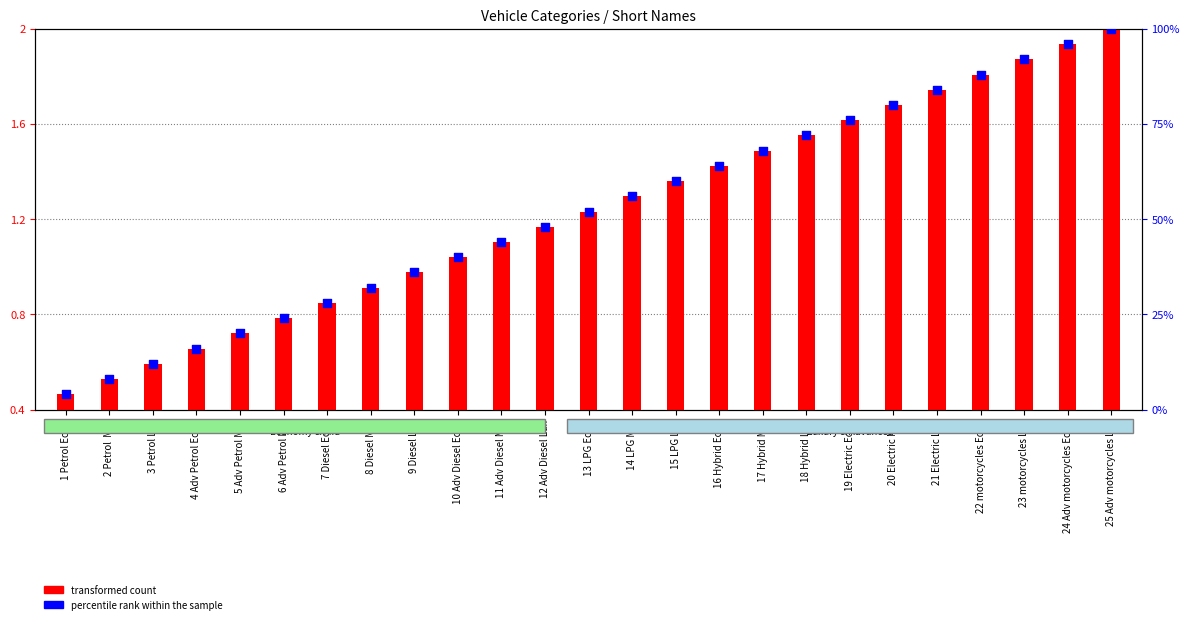

At how many categories does at least one series exceed 37?

16